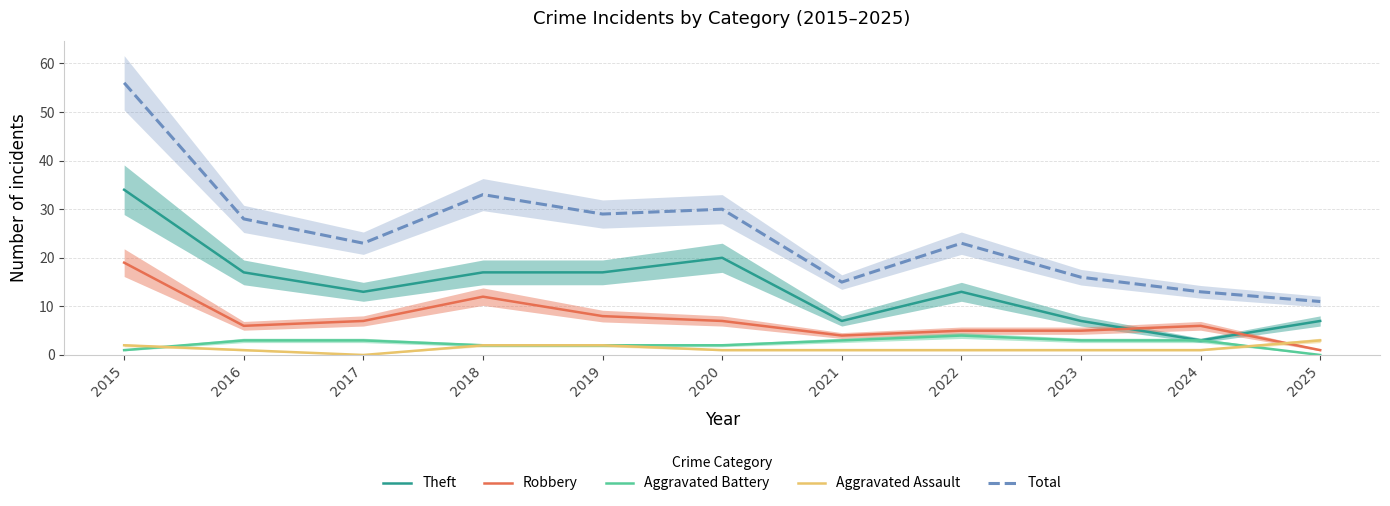

What is the sum of the Aggravated Battery values at 2024 and 2021?

6